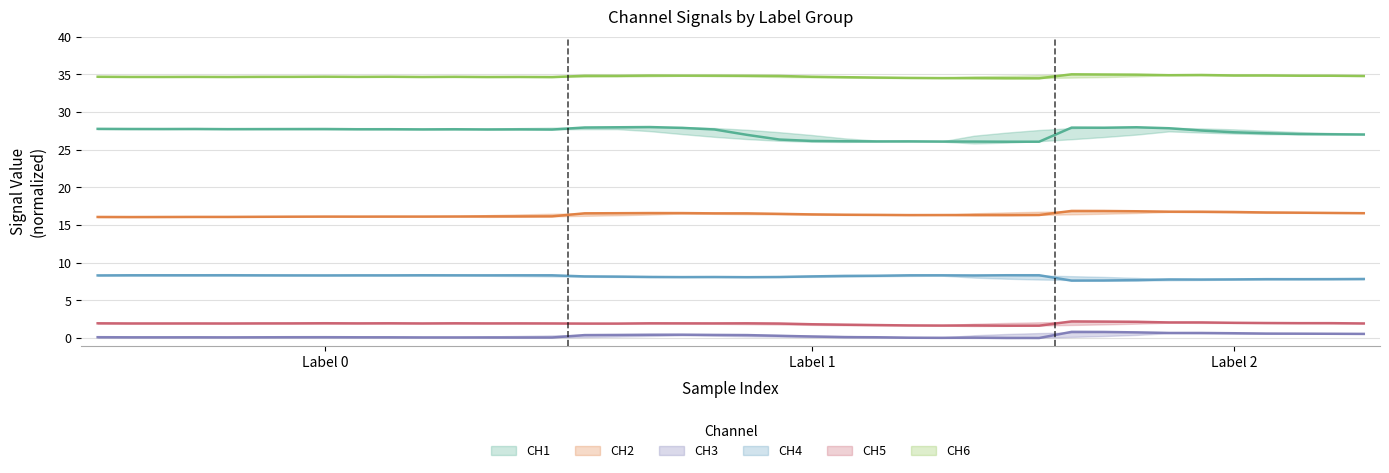

In CH3, how many points are lower than both neighbors (excluding endpoints)?

6